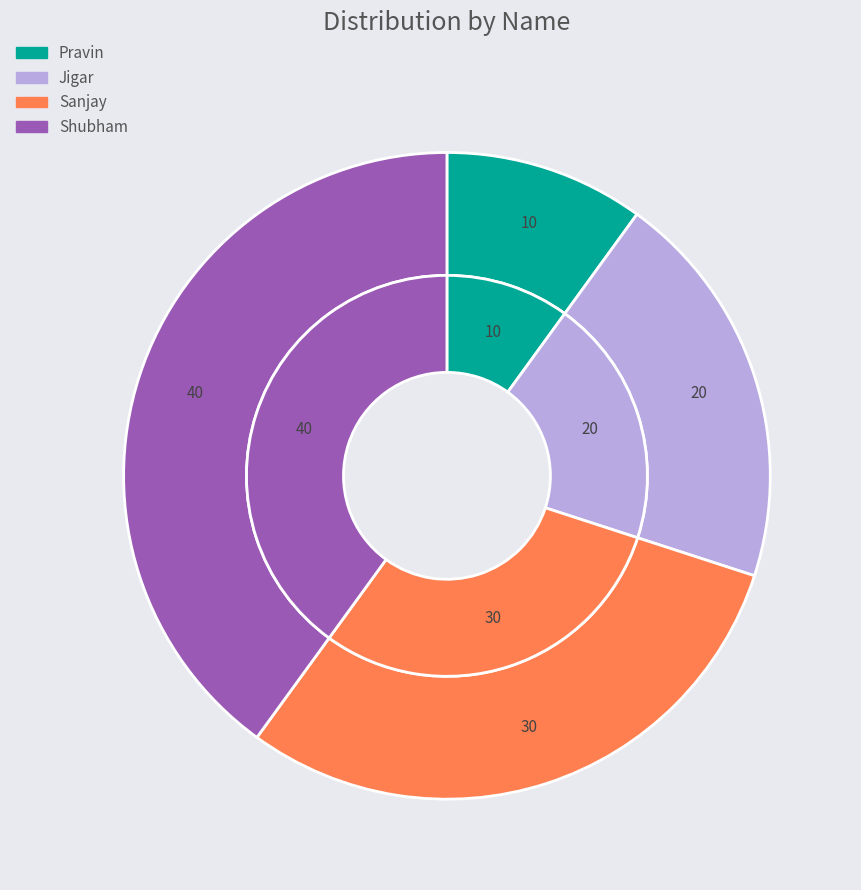

Count the number of slices in the pie.

4